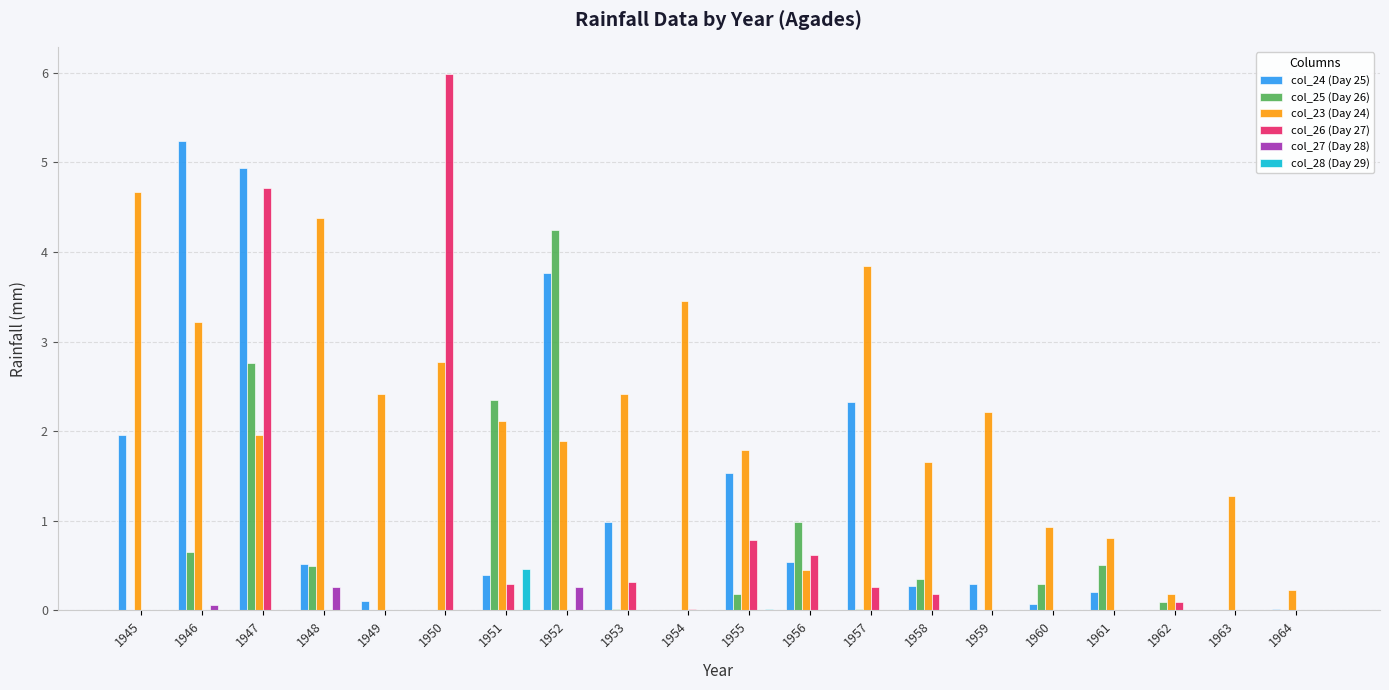

At which category is the sum across all series the highest?

1947